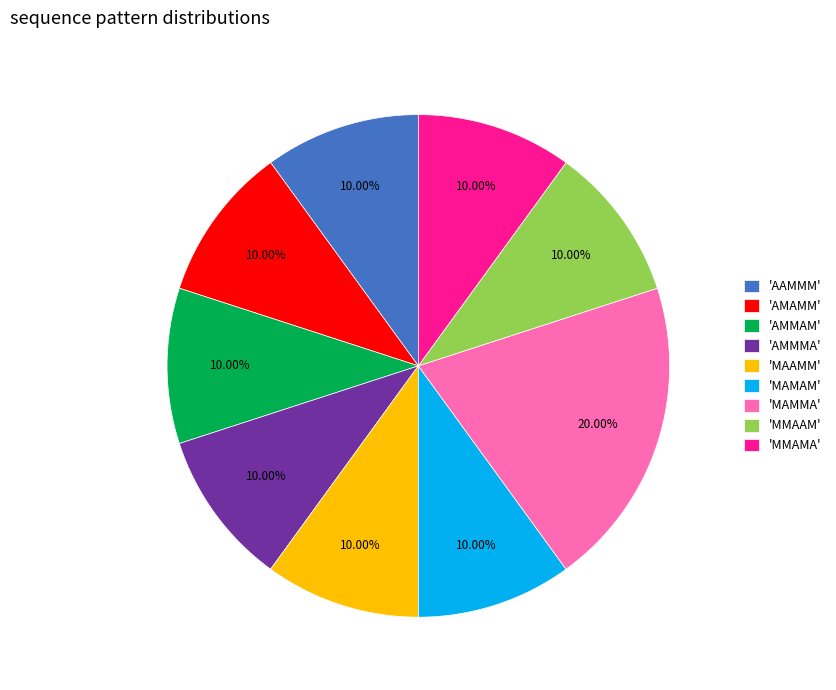

Is the sum of 'AMMAM' and 'MAAMM' greater than half?

No